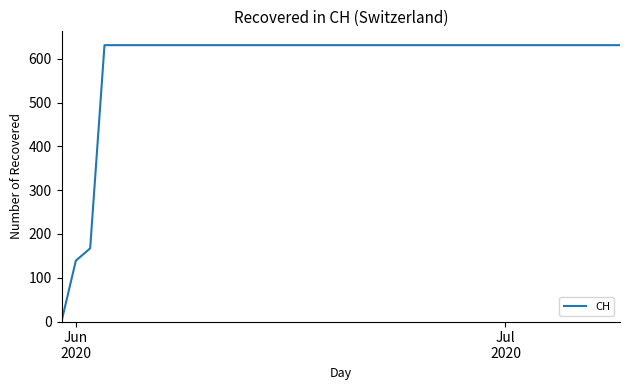

What is the difference between the maximum and minimum values?

631